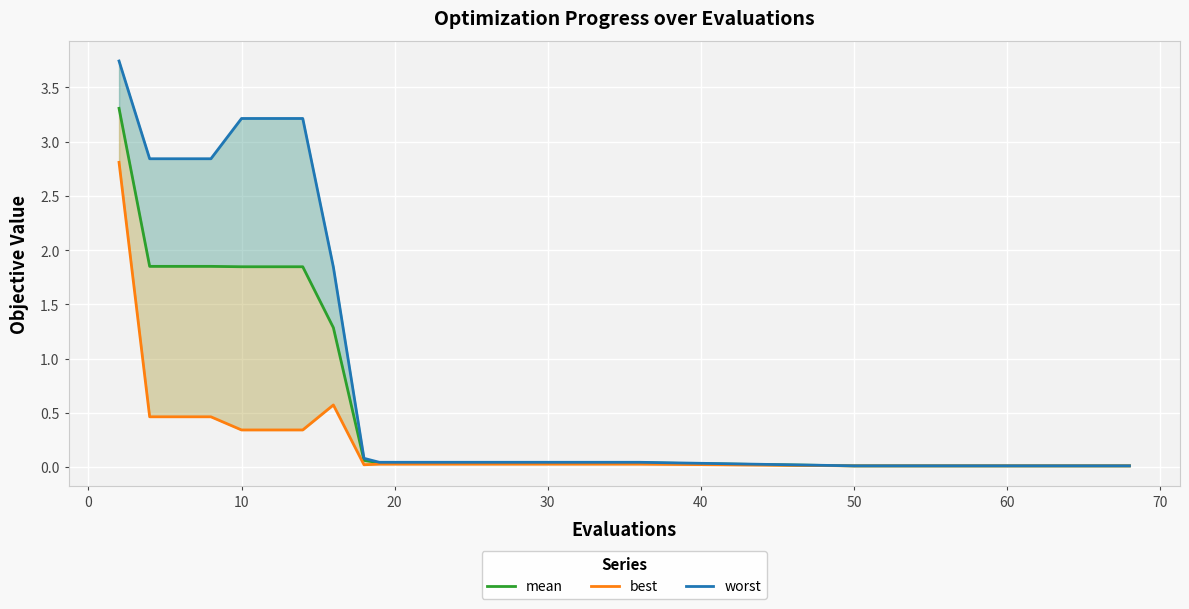

True or false: mean has a value of 0.0 at 60.

False